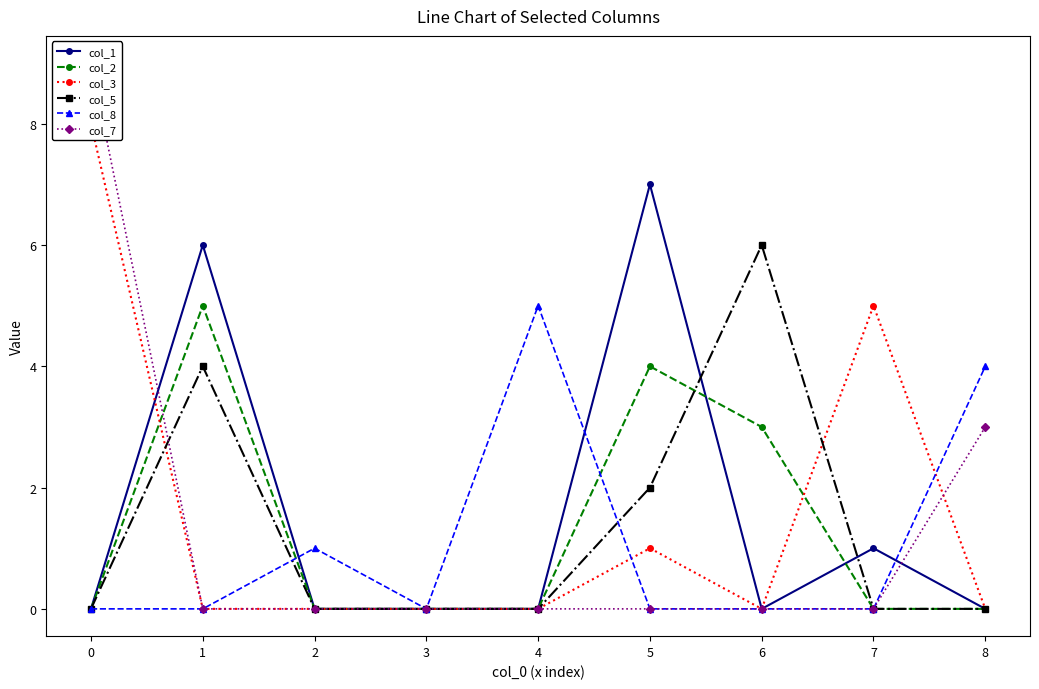

Between which two adjacent categories do col_2 and col_5 first intersect?

5 and 6